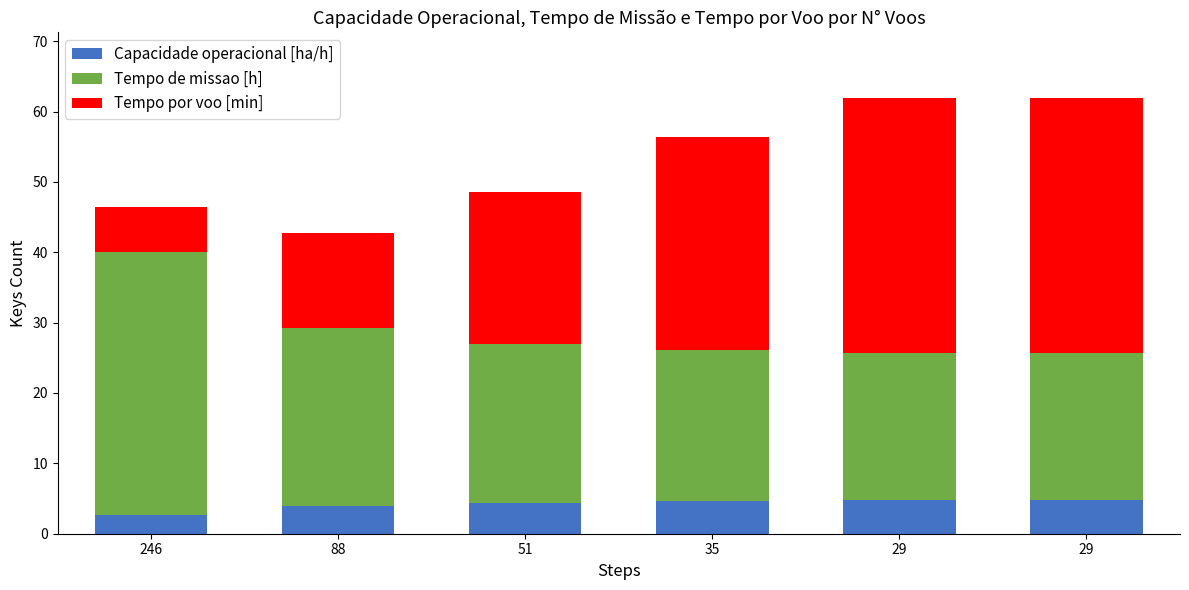

What are all the series names shown in the legend?

Capacidade operacional [ha/h], Tempo de missao [h], Tempo por voo [min]